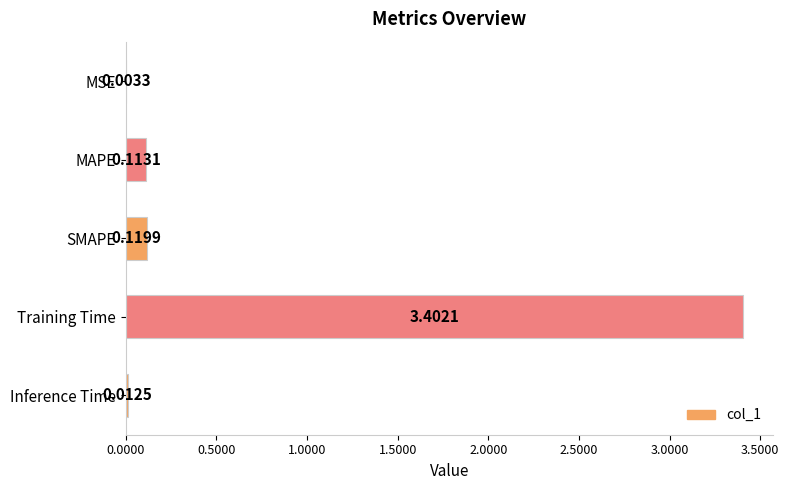

Which has a higher value, Inference Time or MAPE?

MAPE